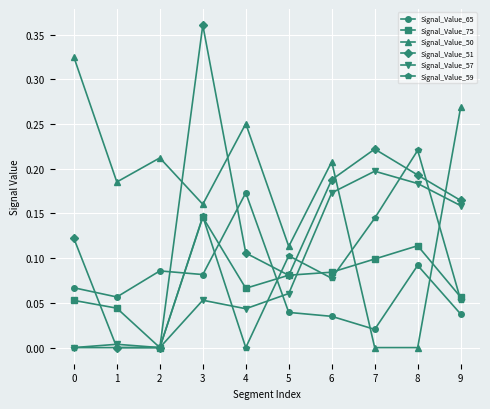

Between 7 and 8, which series saw the biggest shift?

Signal_Value_59